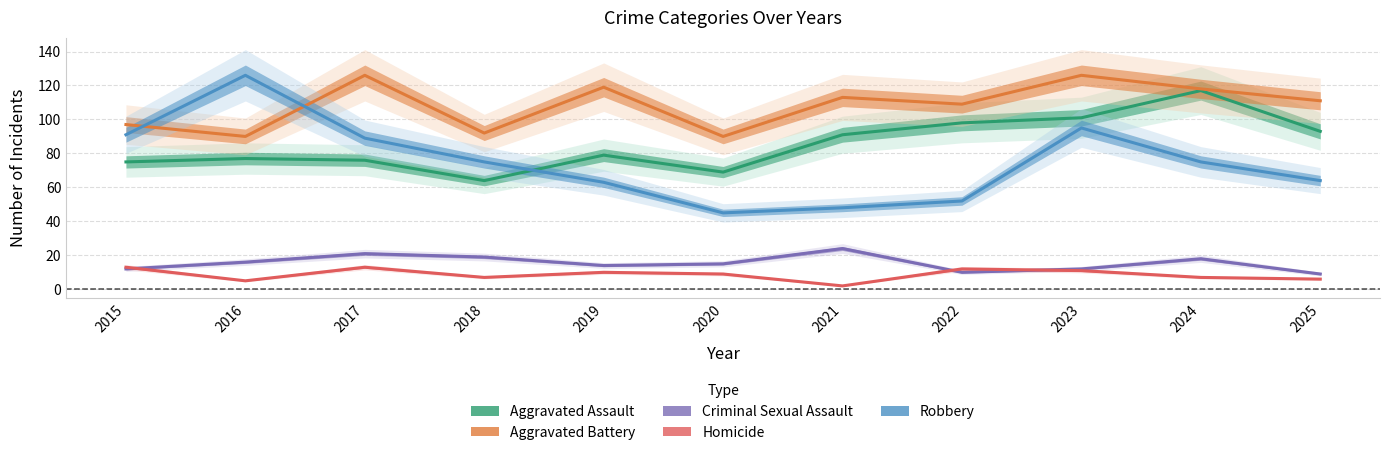

How many lines are shown in the chart?

5